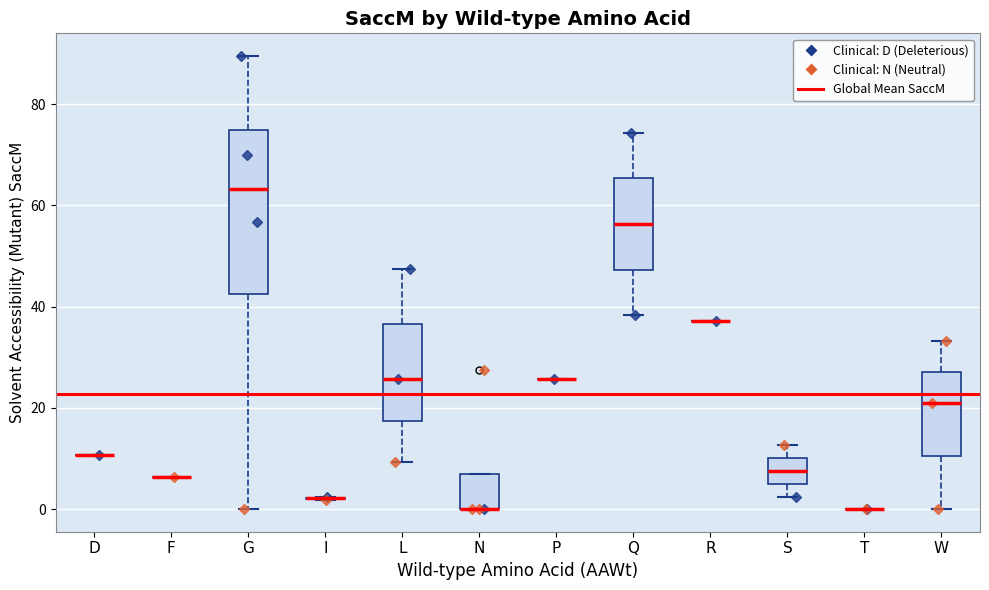

Comparing the boxes themselves (not the whiskers), which one is the tallest?

G